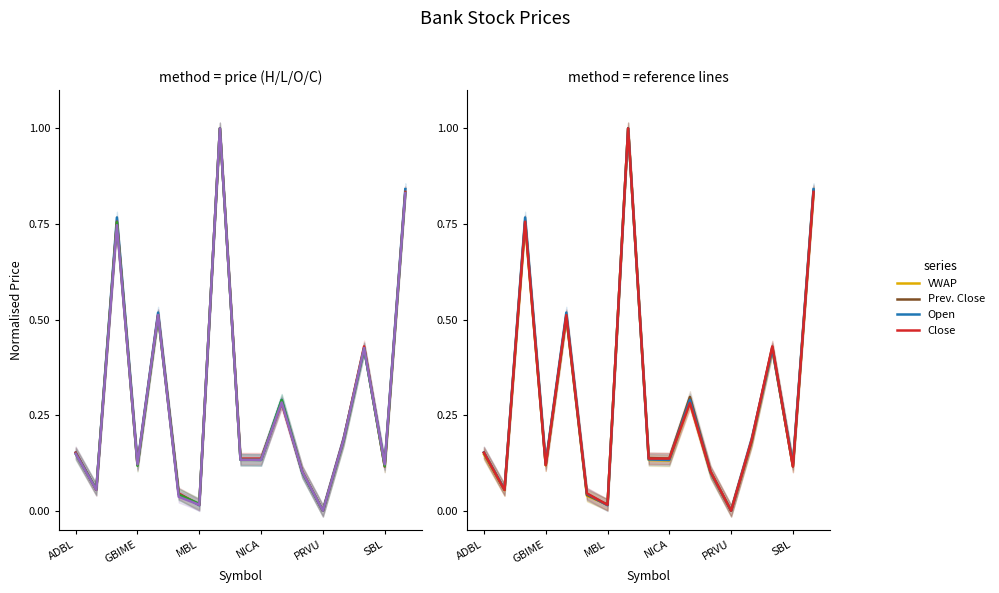

True or false: Open has more than 1 interior local peaks.

True